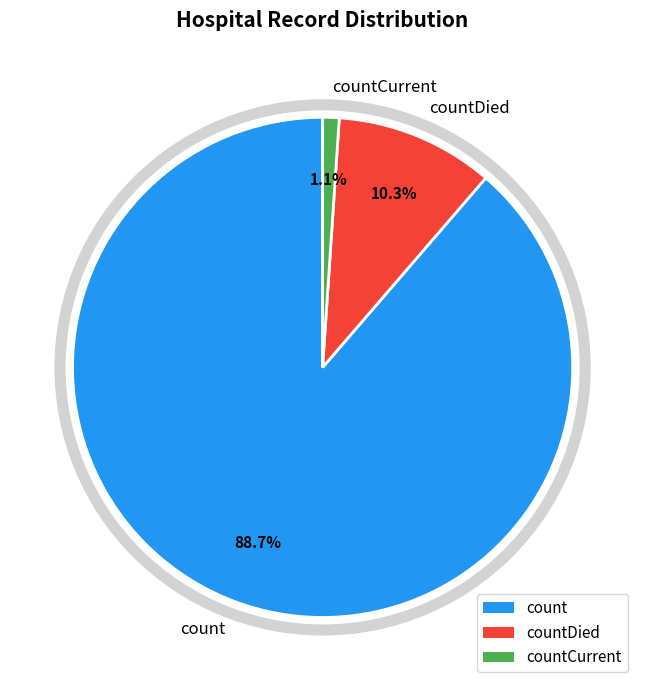

Do count and countDied together represent more than half of the pie?

Yes